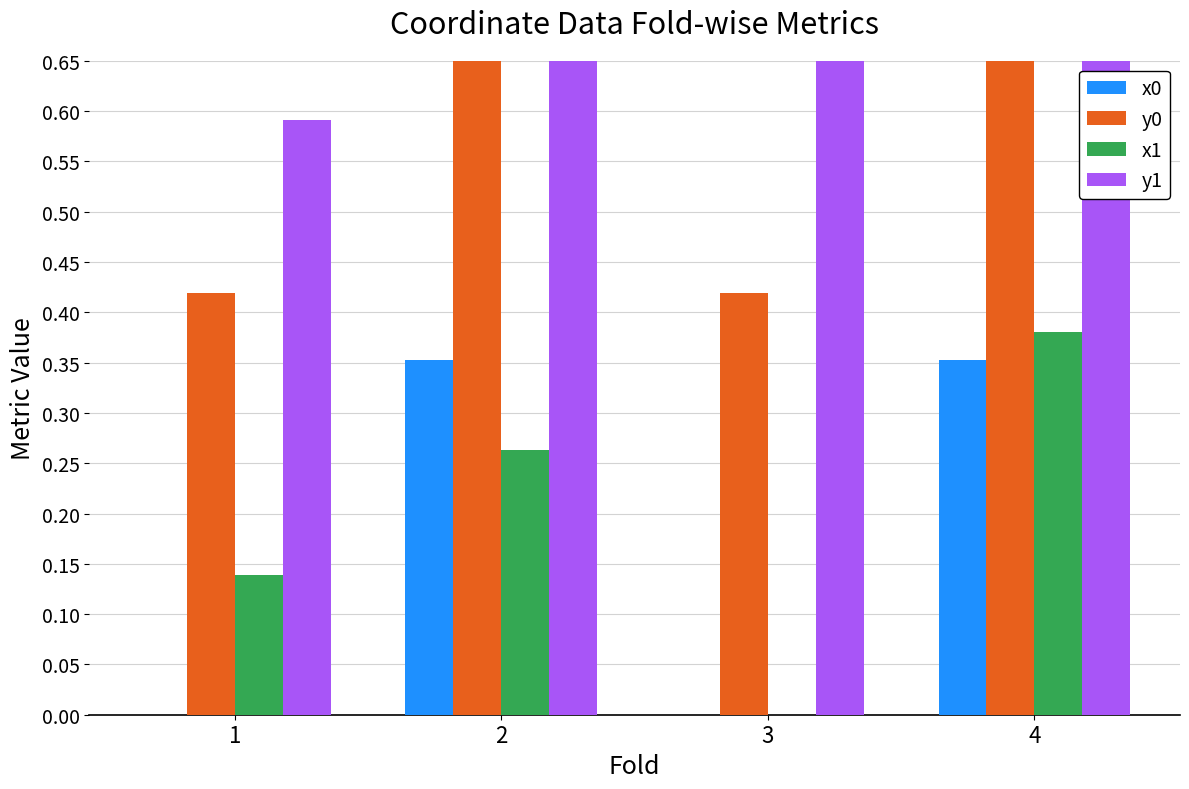

Count the number of data series in this chart.

4